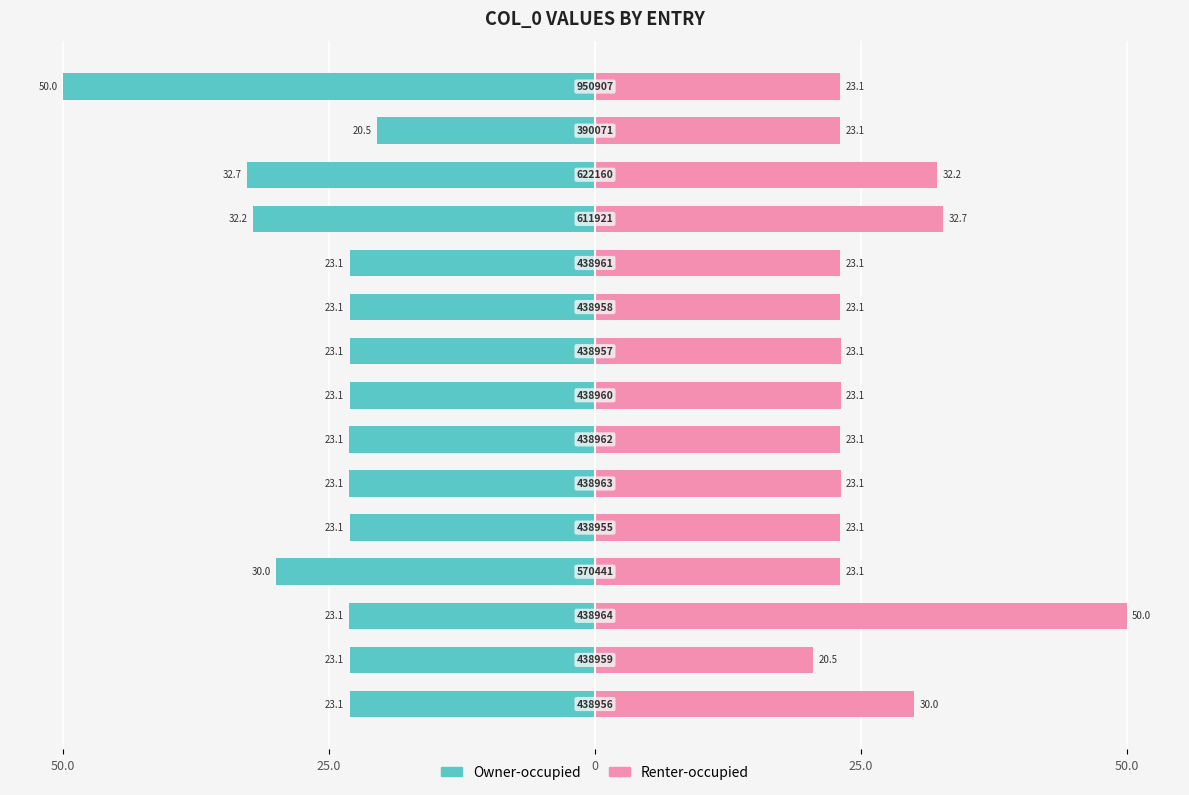

How many data points does each series have?

15